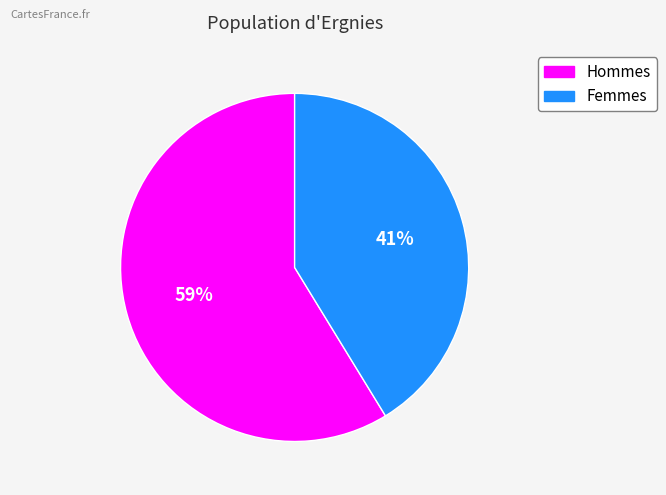

To the nearest percent, what is the average slice percentage?

50%